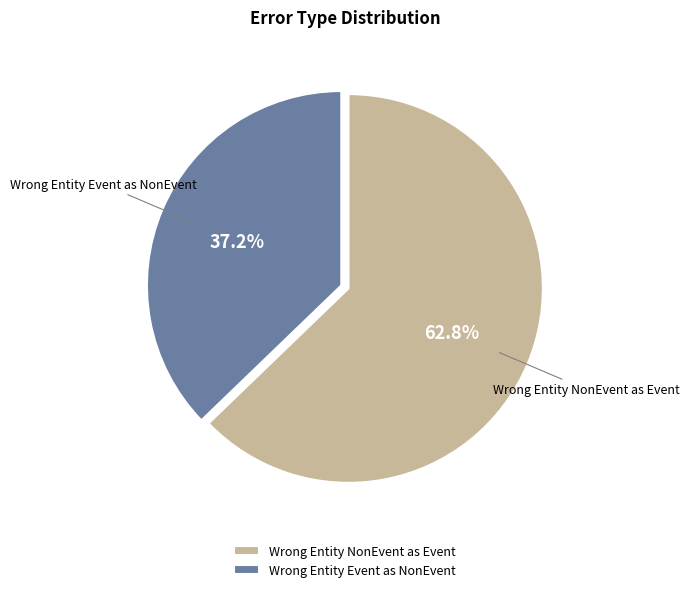

What is the smallest slice in the pie chart?

Wrong Entity Event as NonEvent